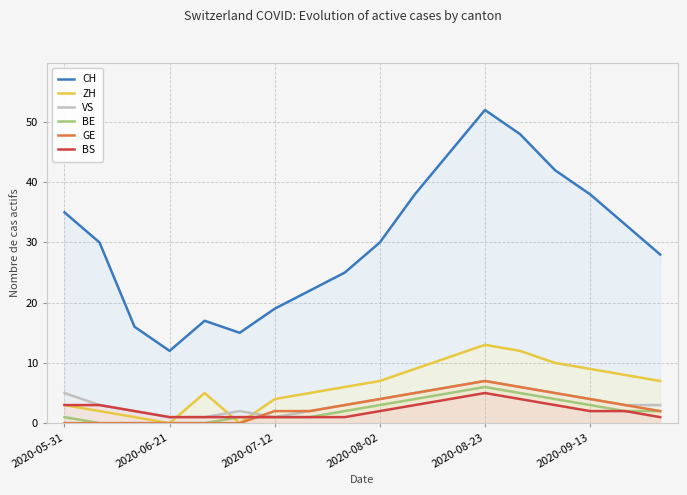

At which category is the sum across all series the highest?

2020-08-23